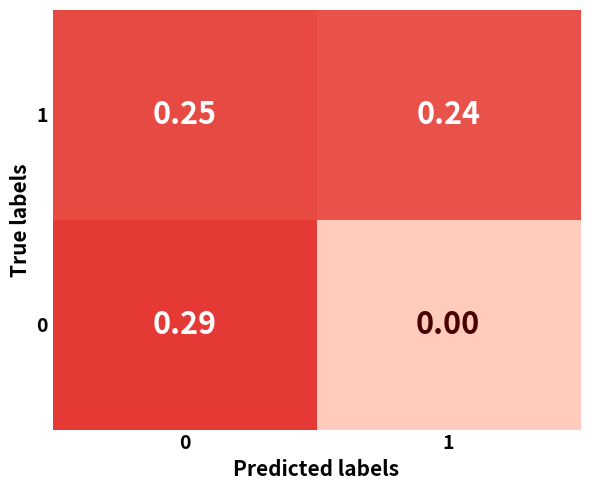

Count the number of categories in the chart.

2